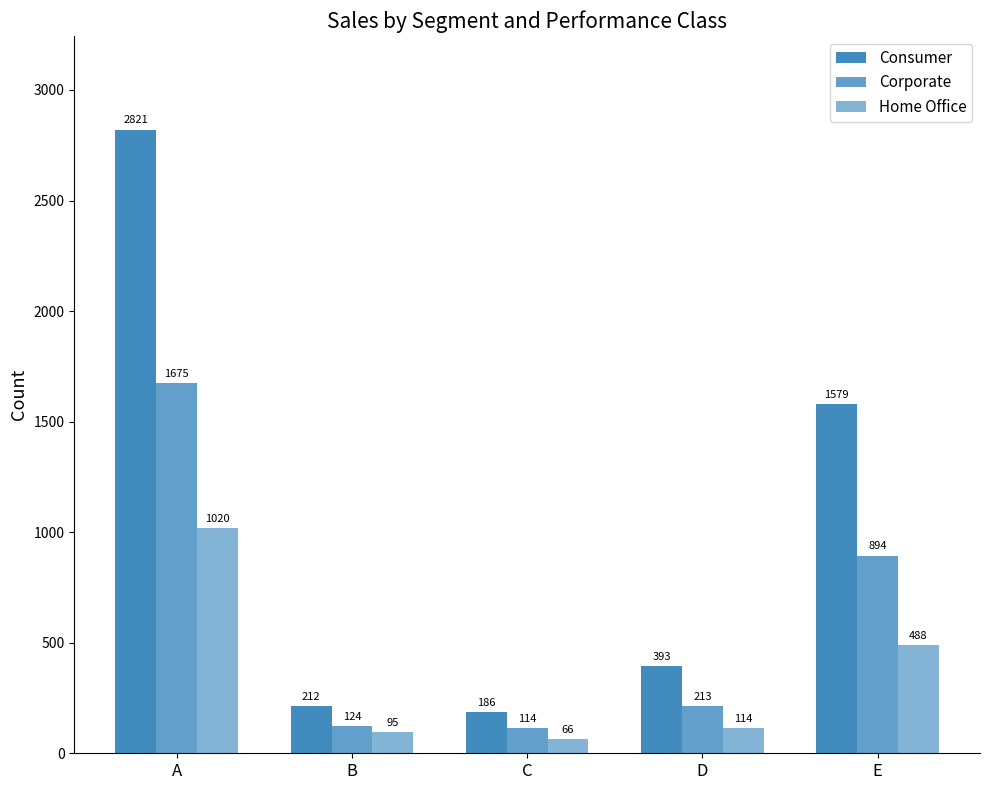

At which category does the chart reach its peak across all series?

A